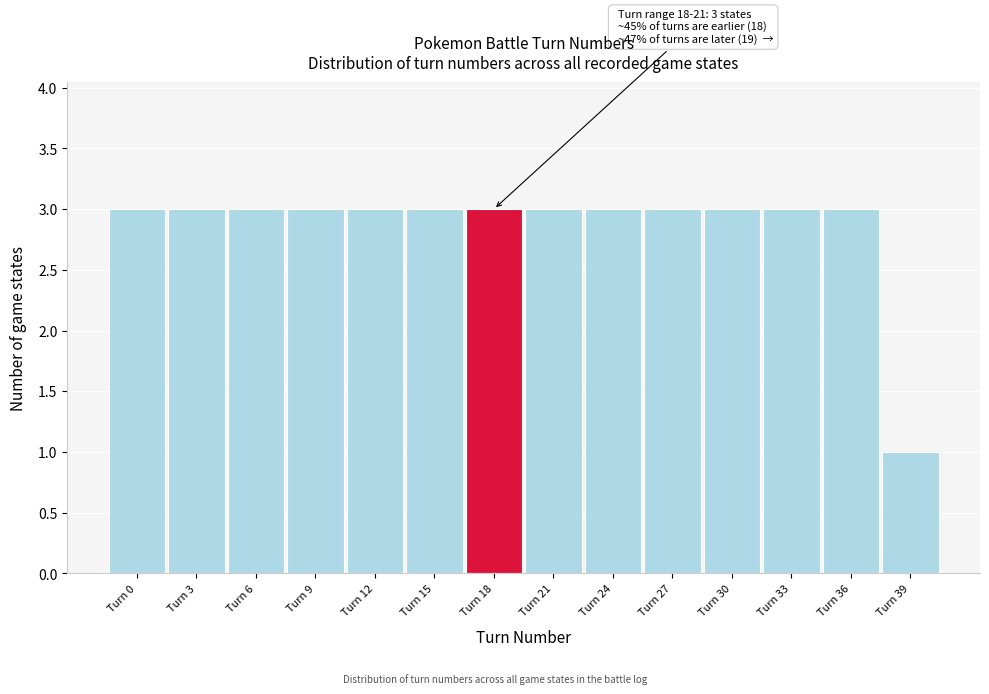

Reading right to left, what are all the values shown in this chart?

Turn 39=1	Turn 36=3	Turn 33=3	Turn 30=3	Turn 27=3	Turn 24=3	Turn 21=3	Turn 18=3	Turn 15=3	Turn 12=3	Turn 9=3	Turn 6=3	Turn 3=3	Turn 0=3